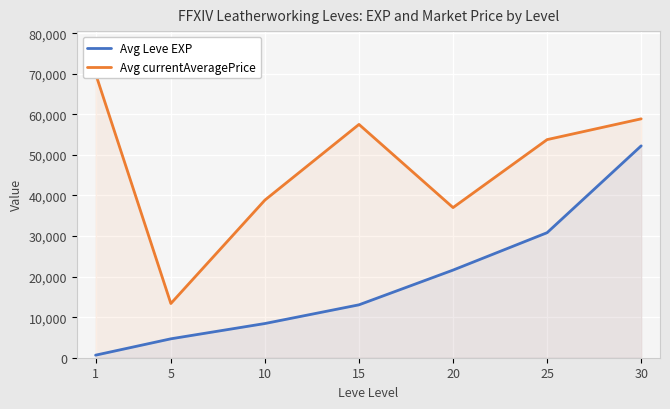

Which series has the widest spread of values?

Avg currentAveragePrice